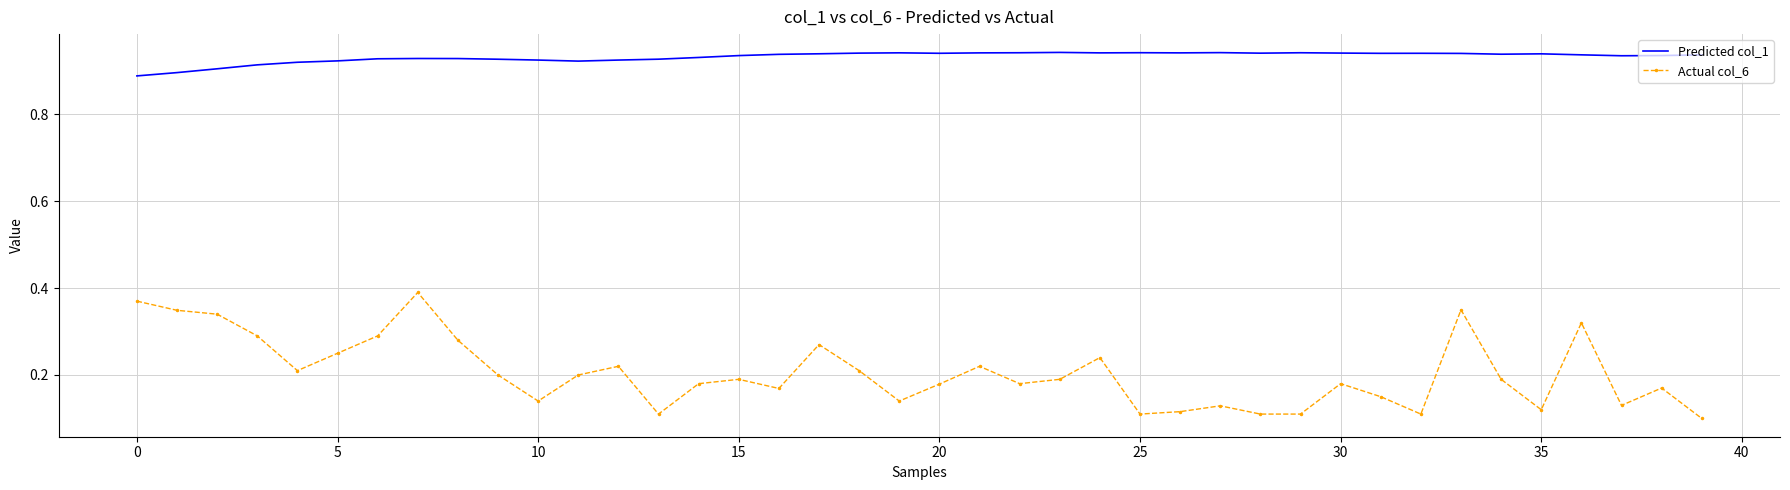

Which series has the largest total across all categories?

Predicted col_1